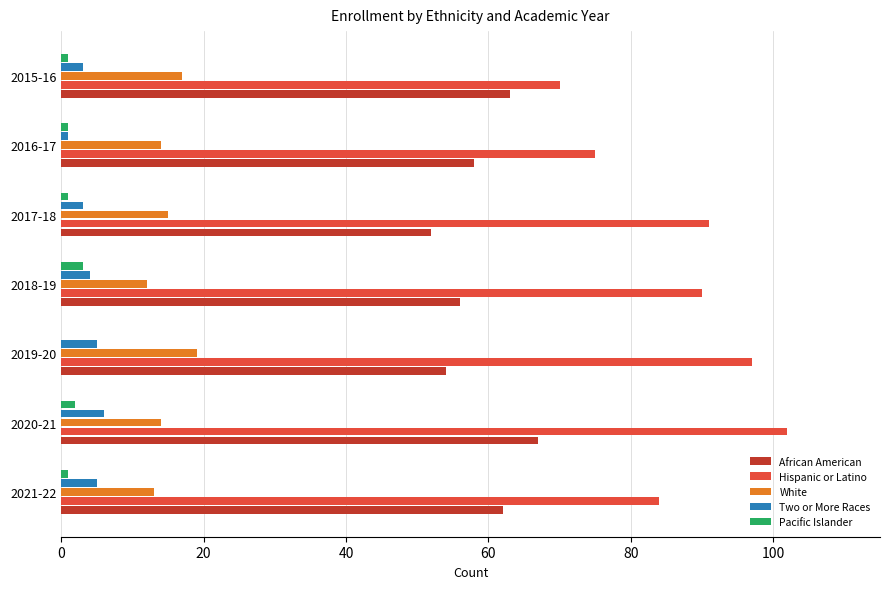

Which series has the largest total across all categories?

Hispanic or Latino